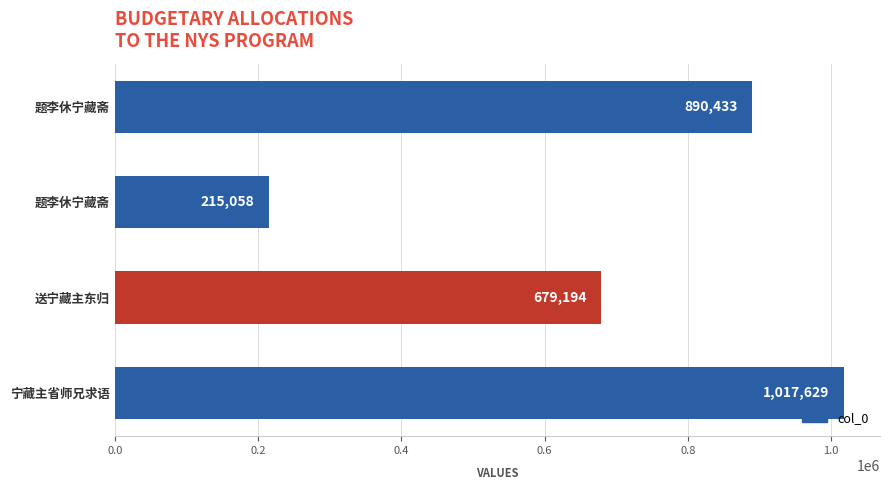

What is the greatest value displayed?

1017629